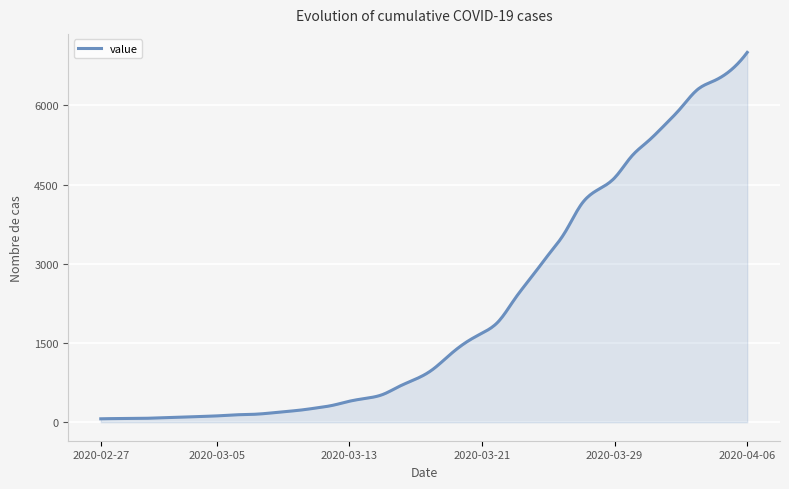

What is the maximum value shown in the chart?

7005.0